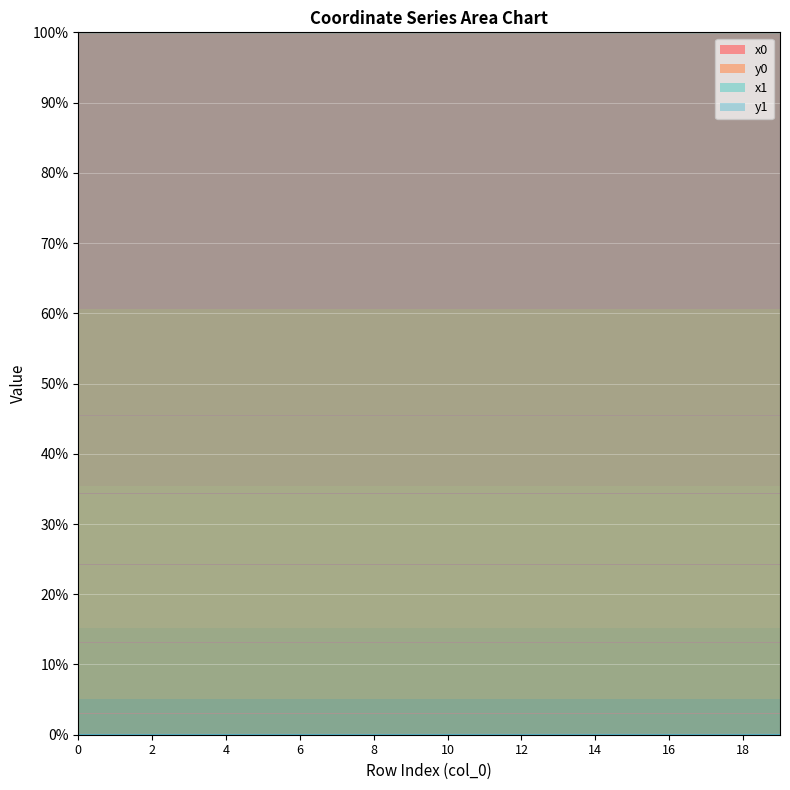

What is the sum of the x1 values at 7 and 16?

200.0